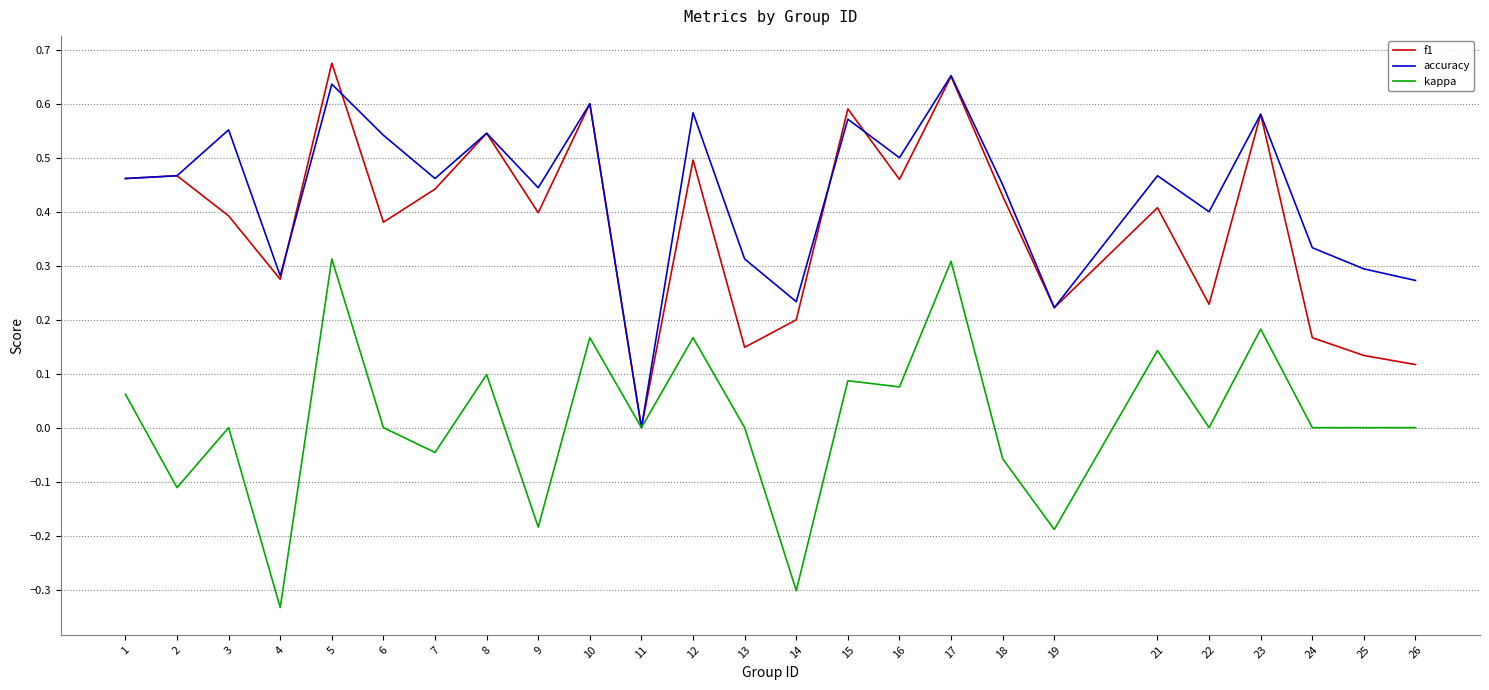

Which series has the largest total across all categories?

accuracy